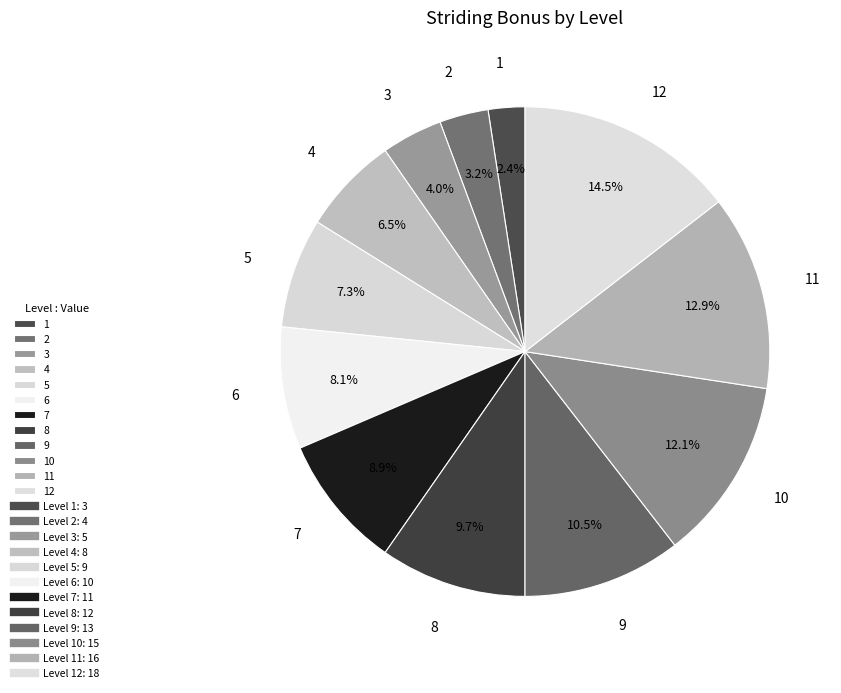

How many slices are in this pie chart?

12